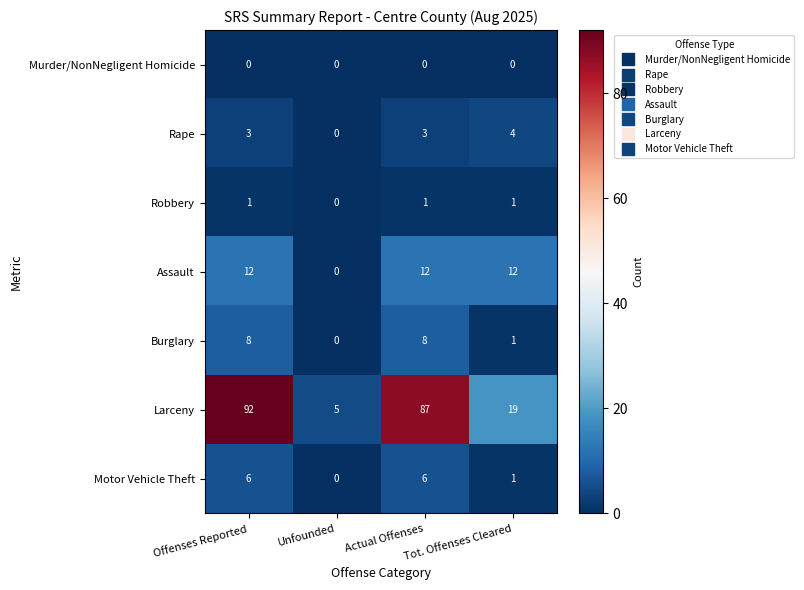

What is the sum of all Larceny values?

203